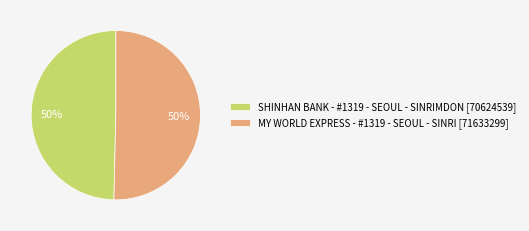

To the nearest percent, what is the average slice percentage?

50%